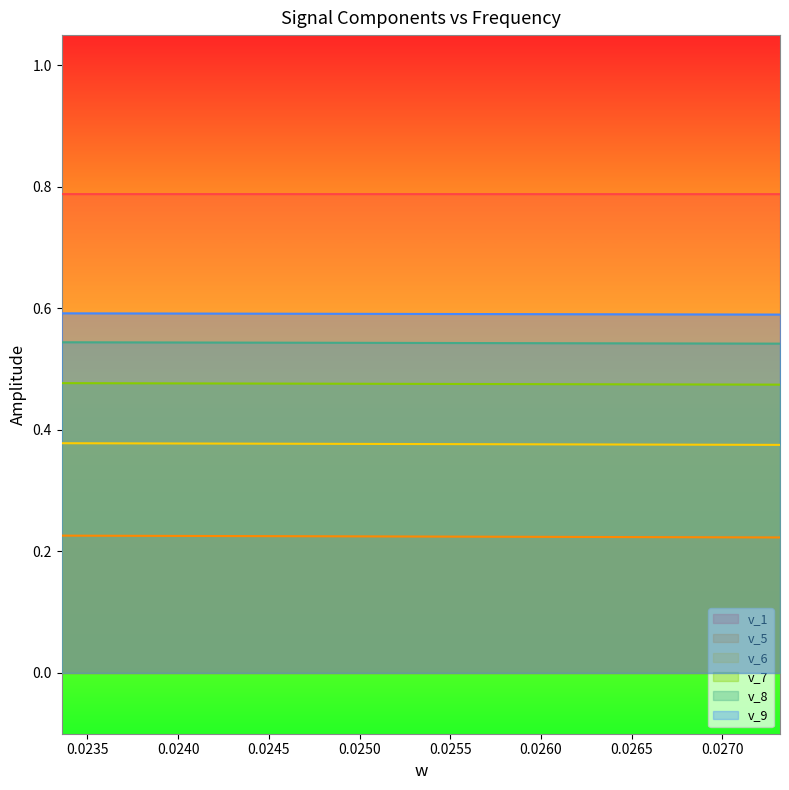

Rank the series by their maximum value, from lowest to highest.

v_5, v_6, v_7, v_8, v_9, v_1